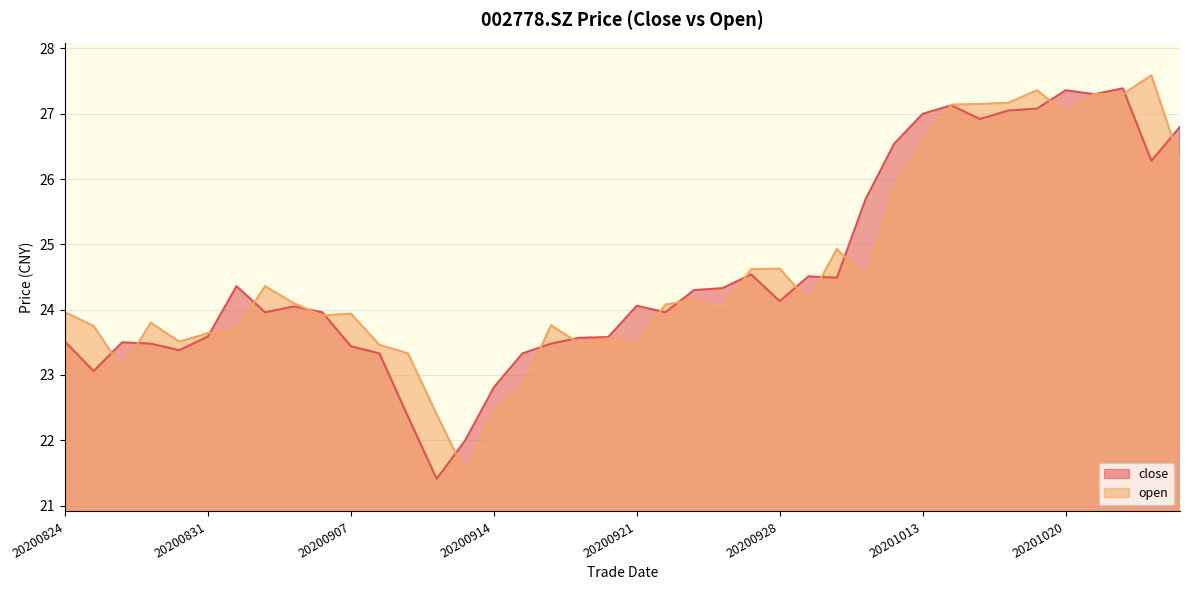

What are all the series names shown in the legend?

close, open